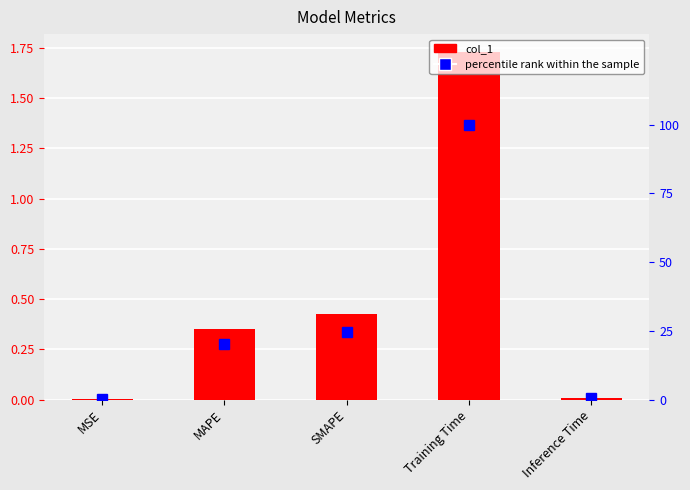

Reading left to right, transcribe all the data shown in this chart.

col_1: MSE=0.0	MAPE=0.4	SMAPE=0.4	Training Time=1.7	Inference Time=0.0
percentile rank within the sample: MSE=0.0	MAPE=20.2	SMAPE=24.5	Training Time=100.0	Inference Time=0.4